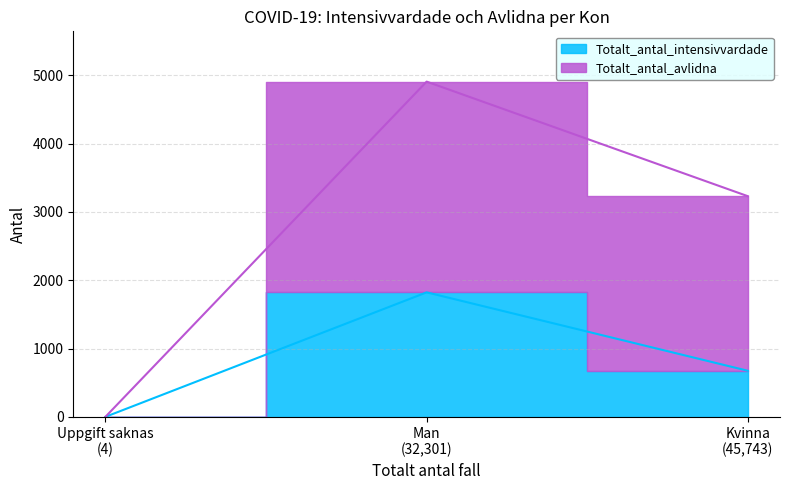

At Man, list the series in order from largest to smallest.

Totalt_antal_avlidna, Totalt_antal_intensivvardade